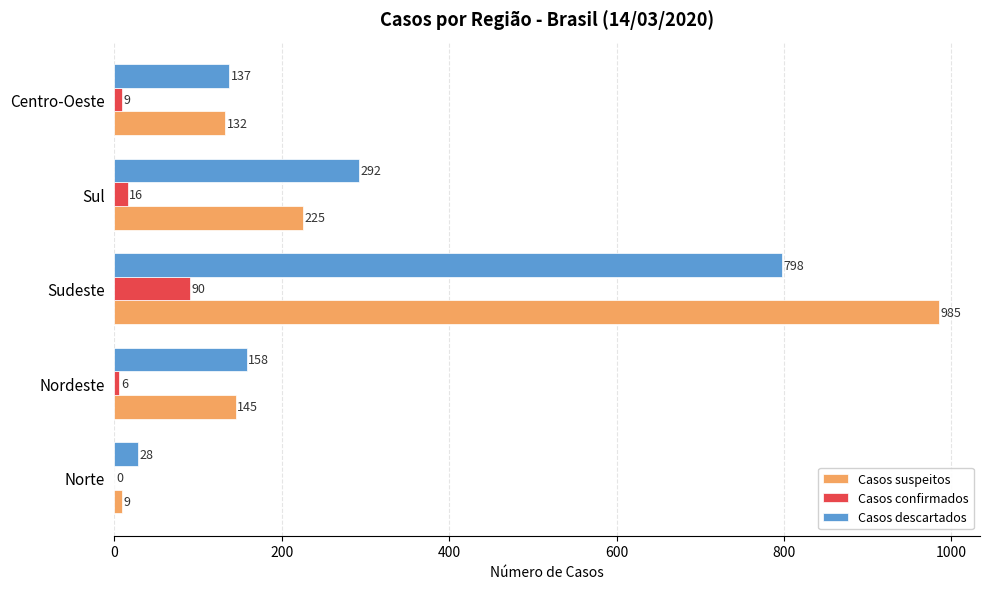

At which label does Casos confirmados reach its peak?

Sudeste